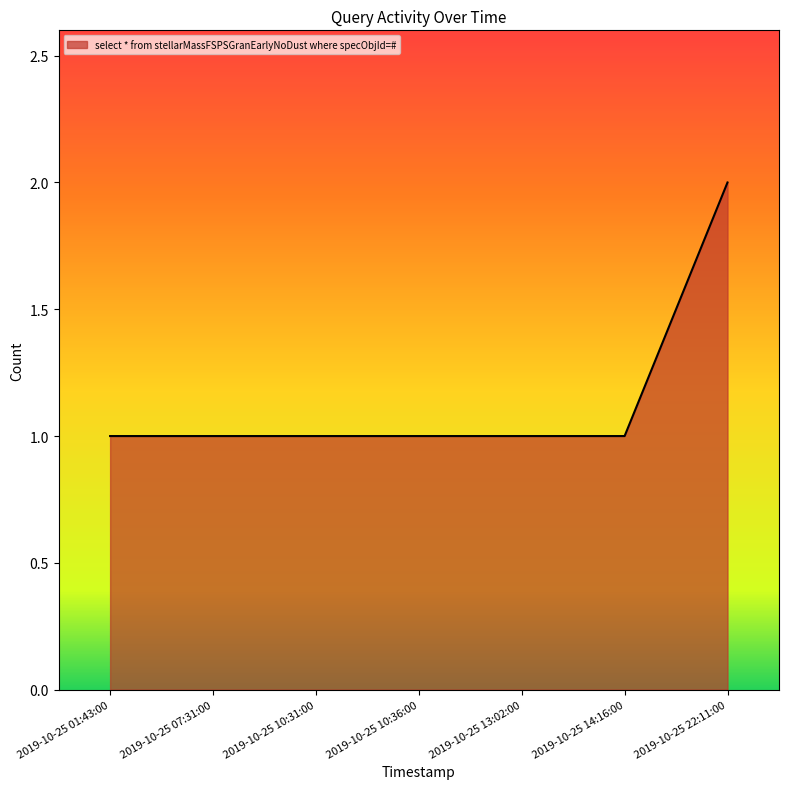

Does the chart display data point markers on the line(s)?

No